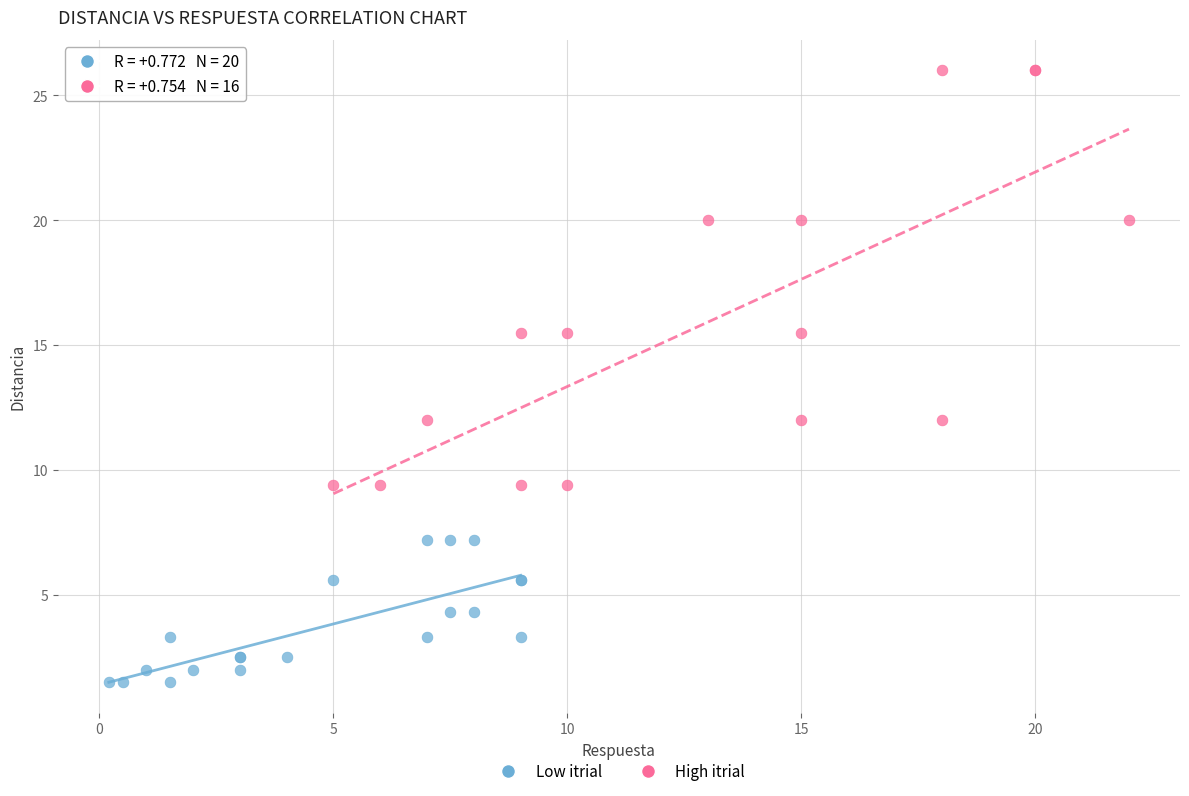

What are all the series names shown in the legend?

Low itrial, High itrial